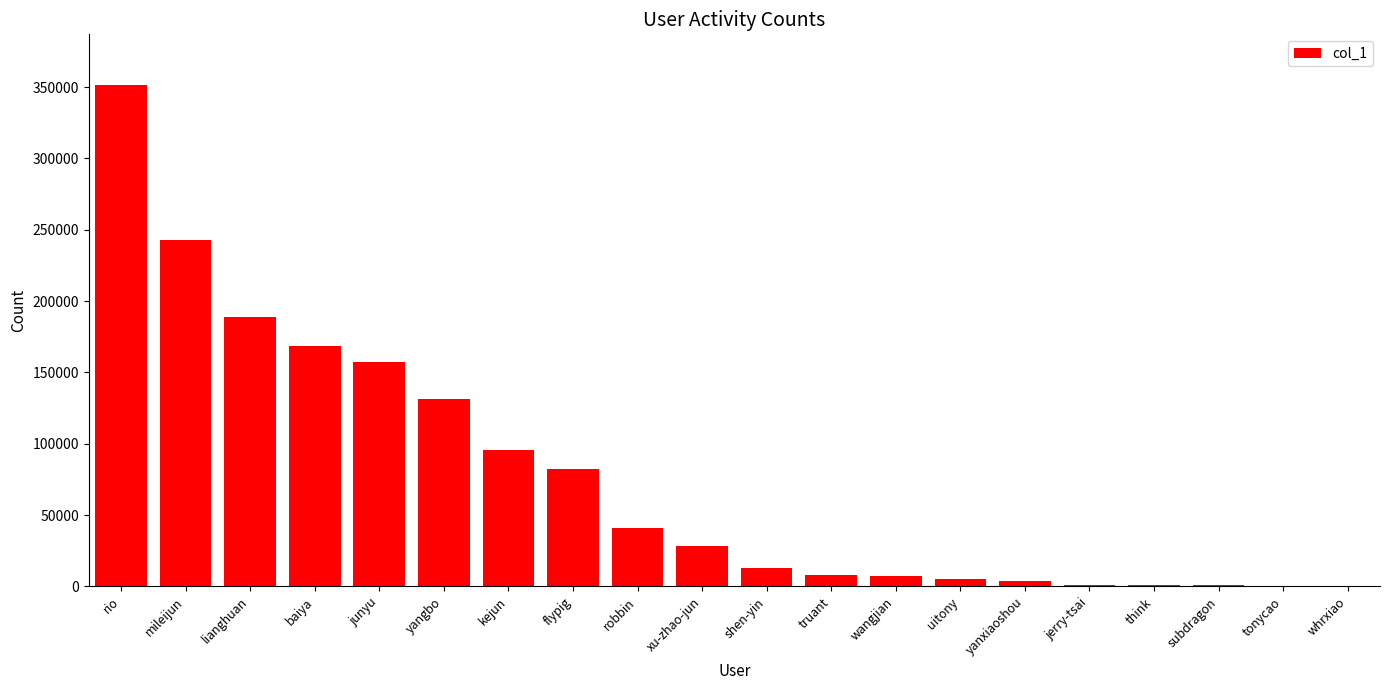

Between uitony and baiya, which is larger?

baiya